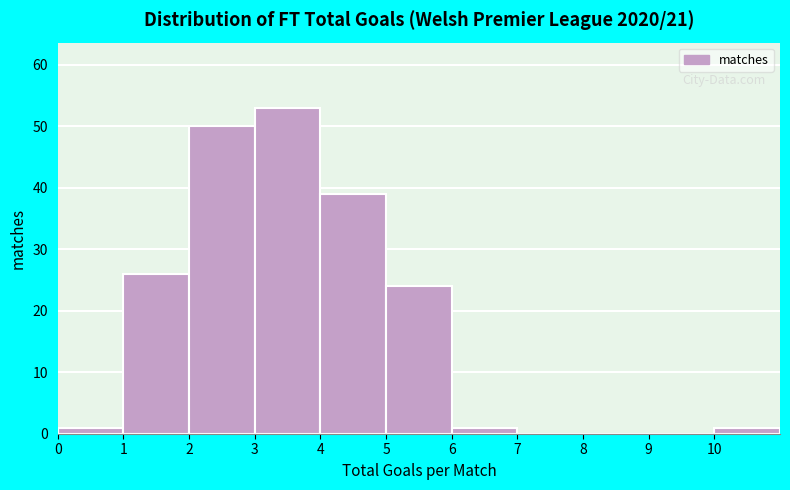

Reading left to right, transcribe this chart: for each bar, give the range it covers on the x-axis and its height. The values are not printed on the chart, so give them approximately, as read against the axis.

0 to 1: 1
1 to 2: 26
2 to 3: 50
3 to 4: 53
4 to 5: 39
5 to 6: 24
6 to 7: 1
7 to 8: 0
8 to 9: 0
9 to 10: 0
10 to 11: 1